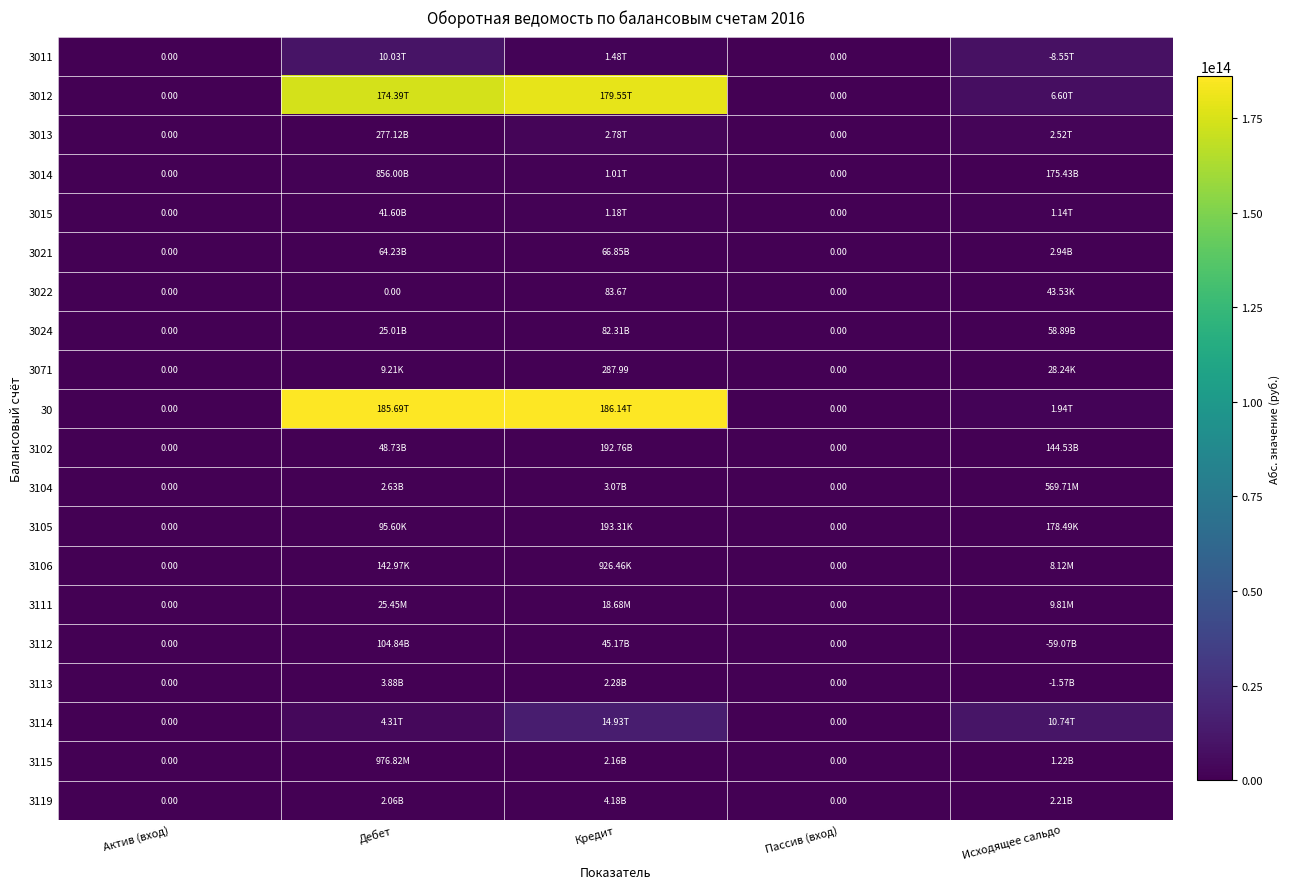

Which category has the highest value across all series?

Кредит